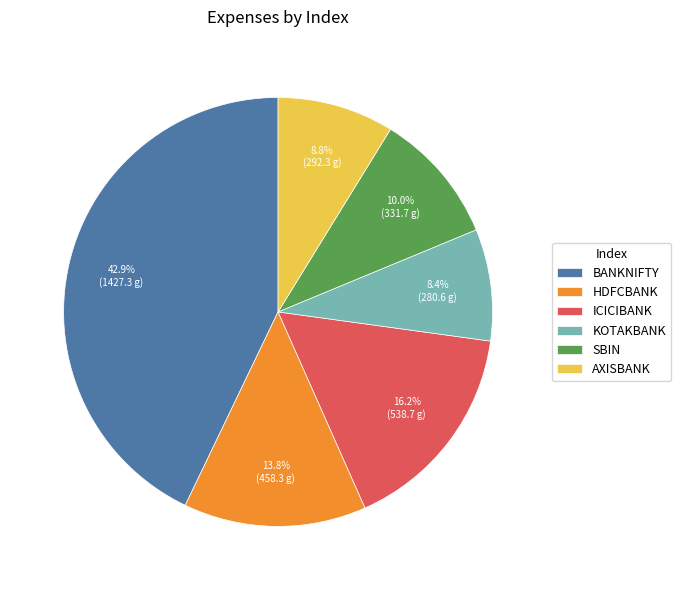

To the nearest percent, what percentage of the pie is KOTAKBANK?

8%